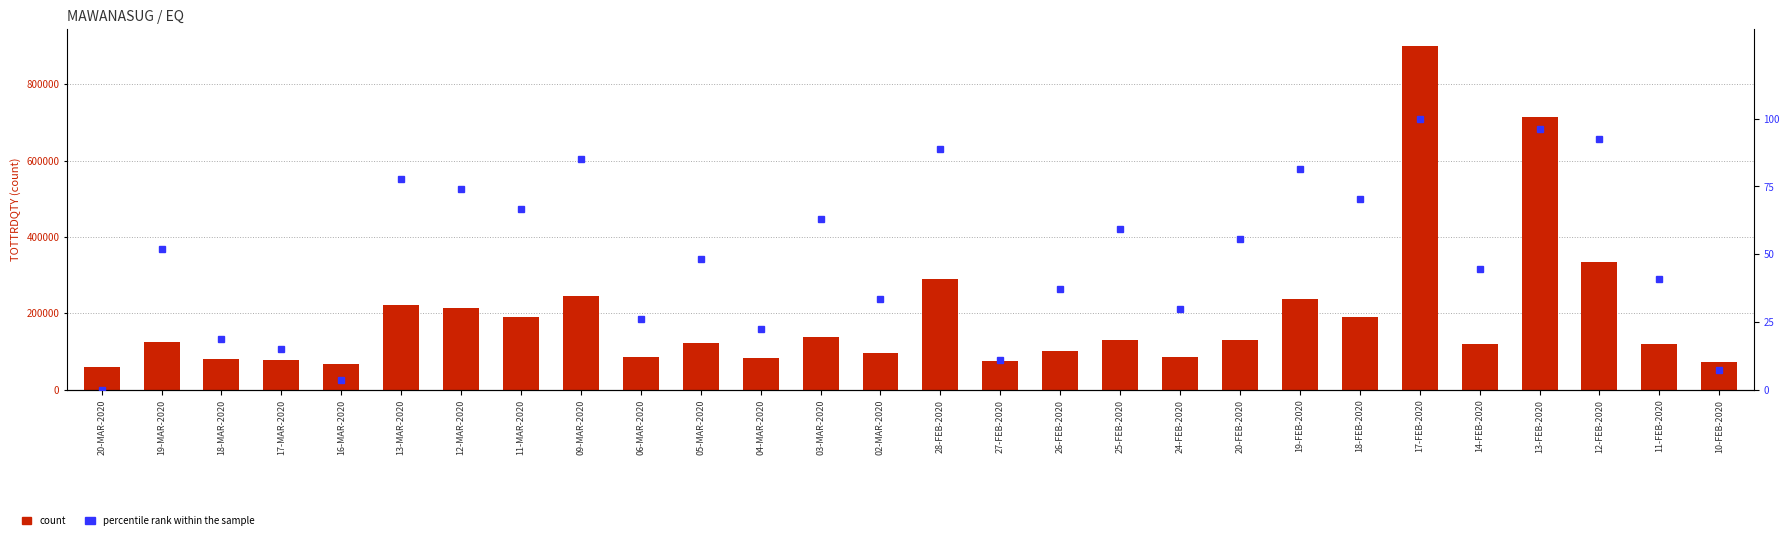

How many groups of bars are there?

28